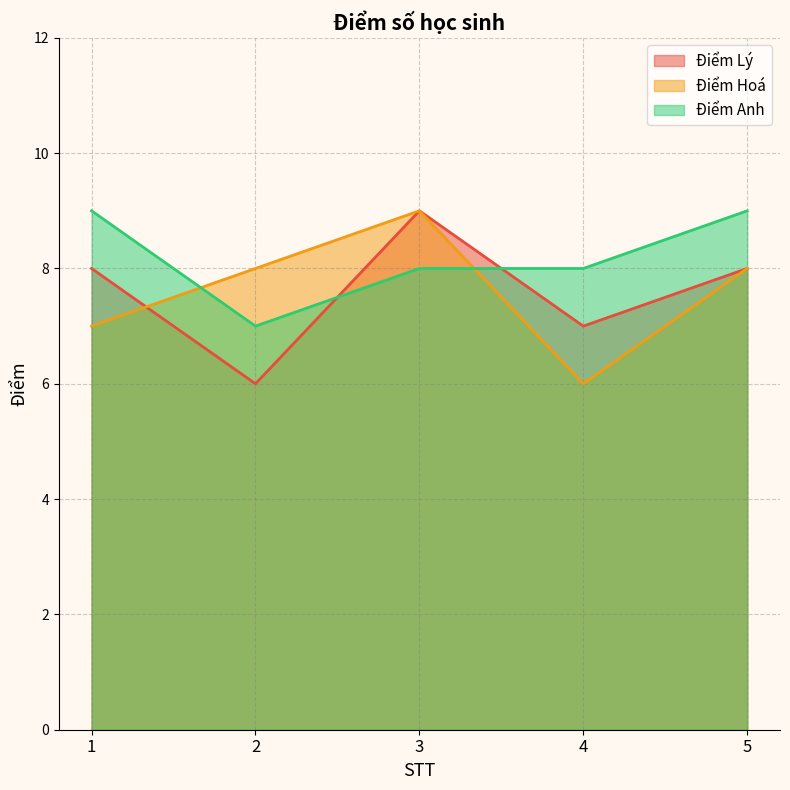

What is the sum of the Điểm Hoá values at 1 and 4?

13